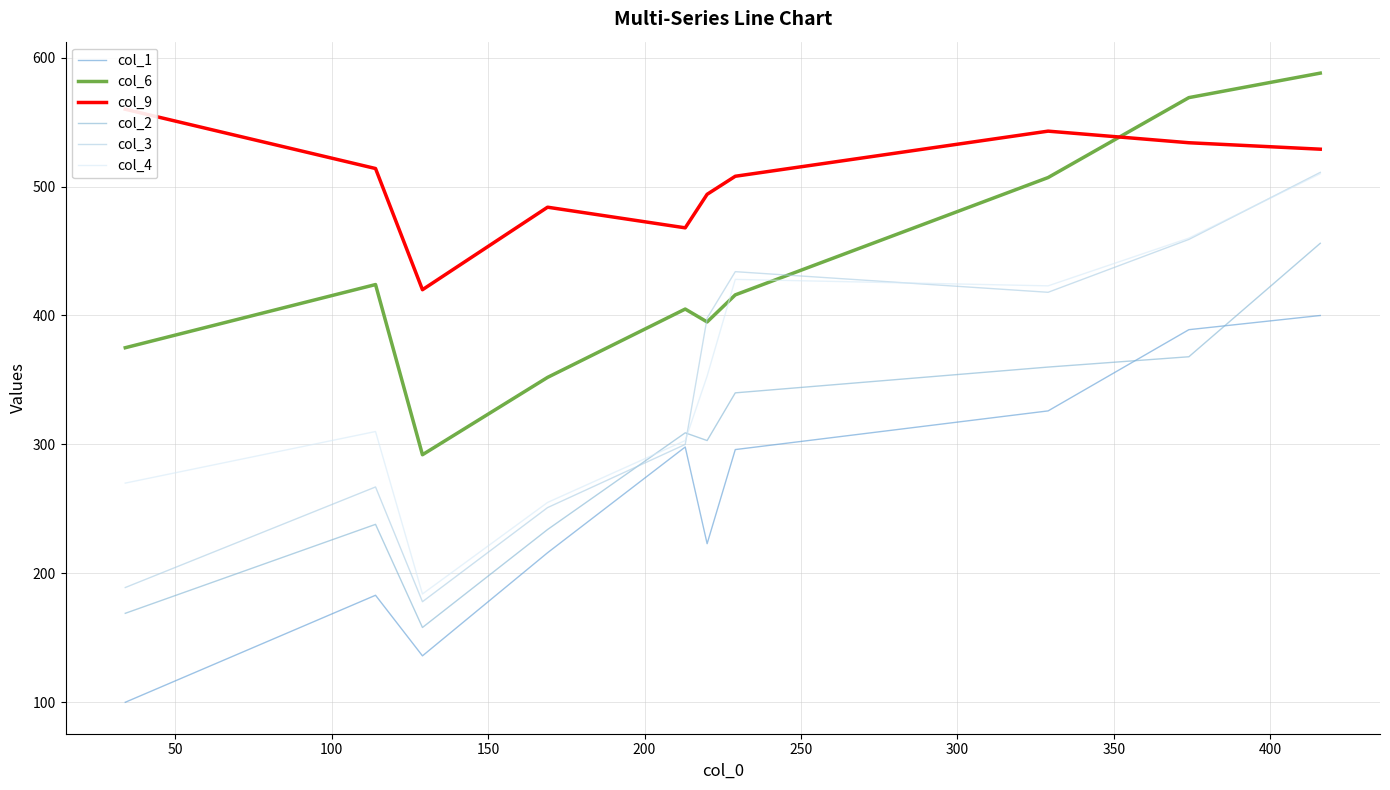

True or false: col_2 and col_9 intersect in this chart.

False